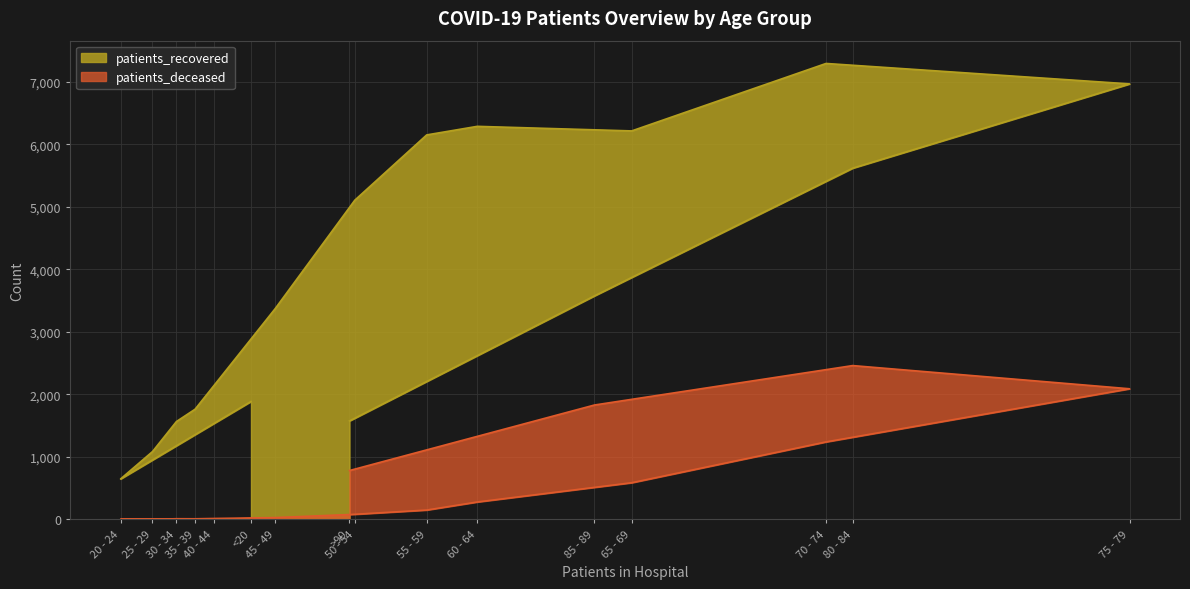

Rank the series at 55 - 59 from highest to lowest value.

patients_recovered, patients_deceased